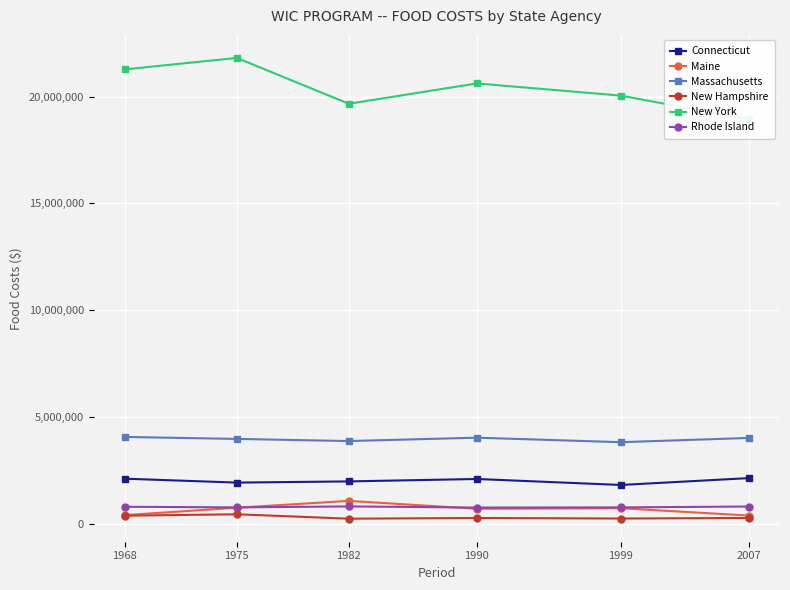

Reading right to left, transcribe all the data shown in this chart.

Connecticut: 2007=2141761	1999=1820611	1990=2100458	1982=1987215	1975=1931893	1968=2114652
Maine: 2007=389707	1999=732616	1990=705029	1982=1075915	1975=755310	1968=409550
Massachusetts: 2007=4021794	1999=3822905	1990=4033705	1982=3876312	1975=3975942	1968=4068929
New Hampshire: 2007=275707	1999=249516	1990=275443	1982=242306	1975=448304	1968=382946
New York: 2007=18934873	1999=20045940	1990=20617075	1982=19664094	1975=21810507	1968=21274727
Rhode Island: 2007=811741	1999=770641	1990=763147	1982=816031	1975=771016	1968=799568